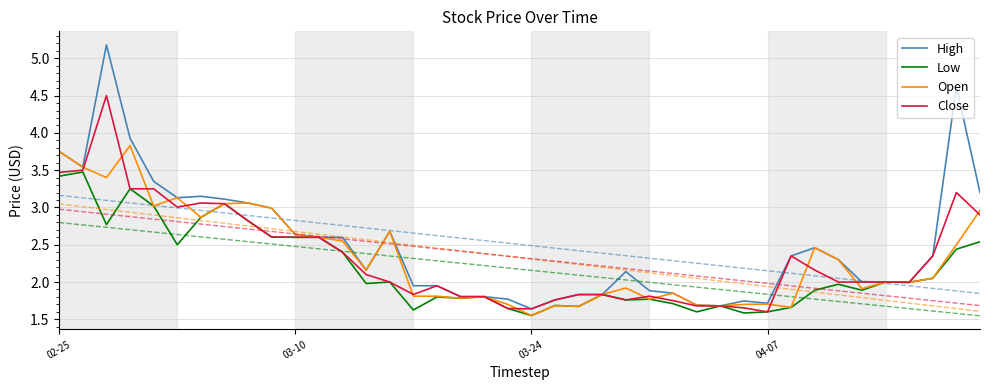

At which label is High closest to 3?

9